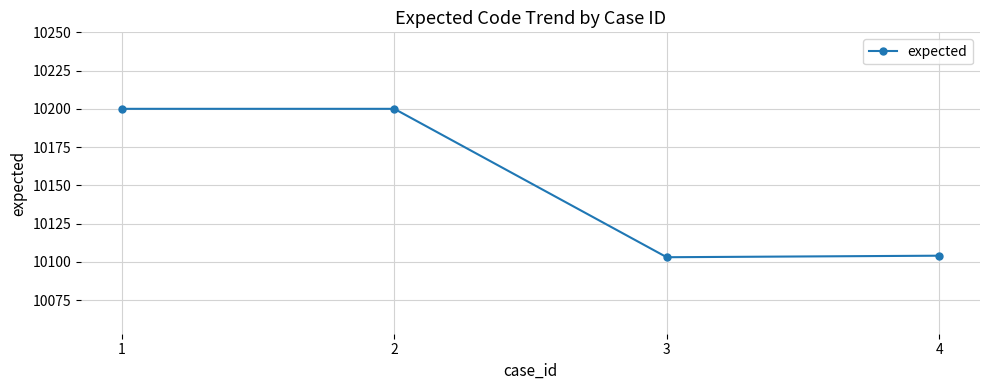

What is the greatest value displayed?

10200